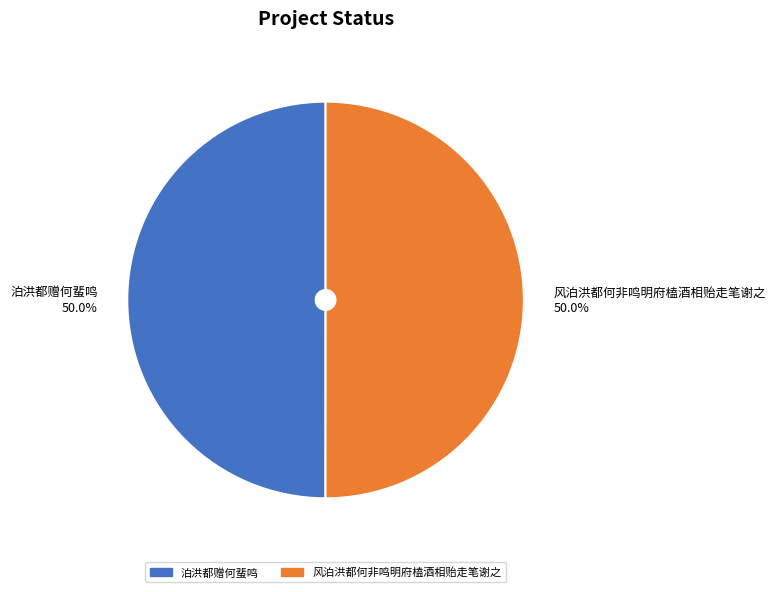

What is the ratio of the value at 泊洪都赠何蜚鸣 to the value at 风泊洪都何非鸣明府榼酒相贻走笔谢之?

1.0